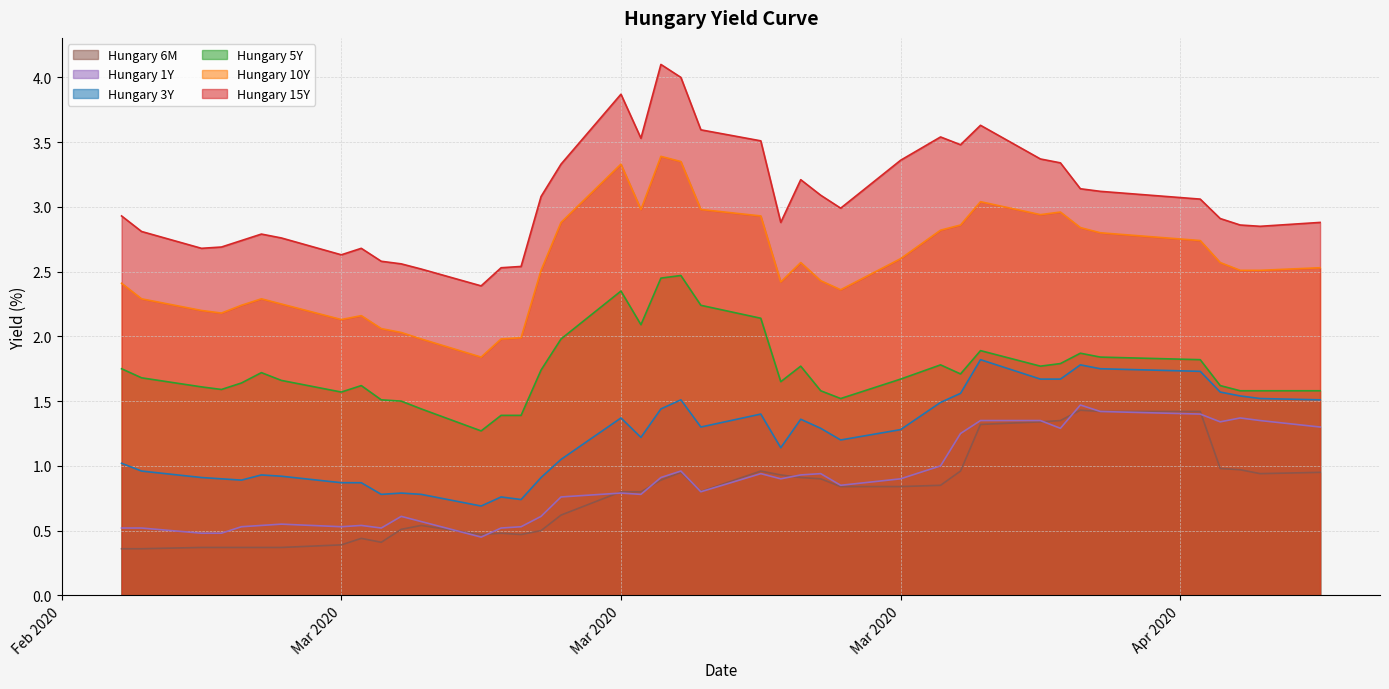

In Hungary 3Y, how many points are higher than both neighbors (excluding endpoints)?

9